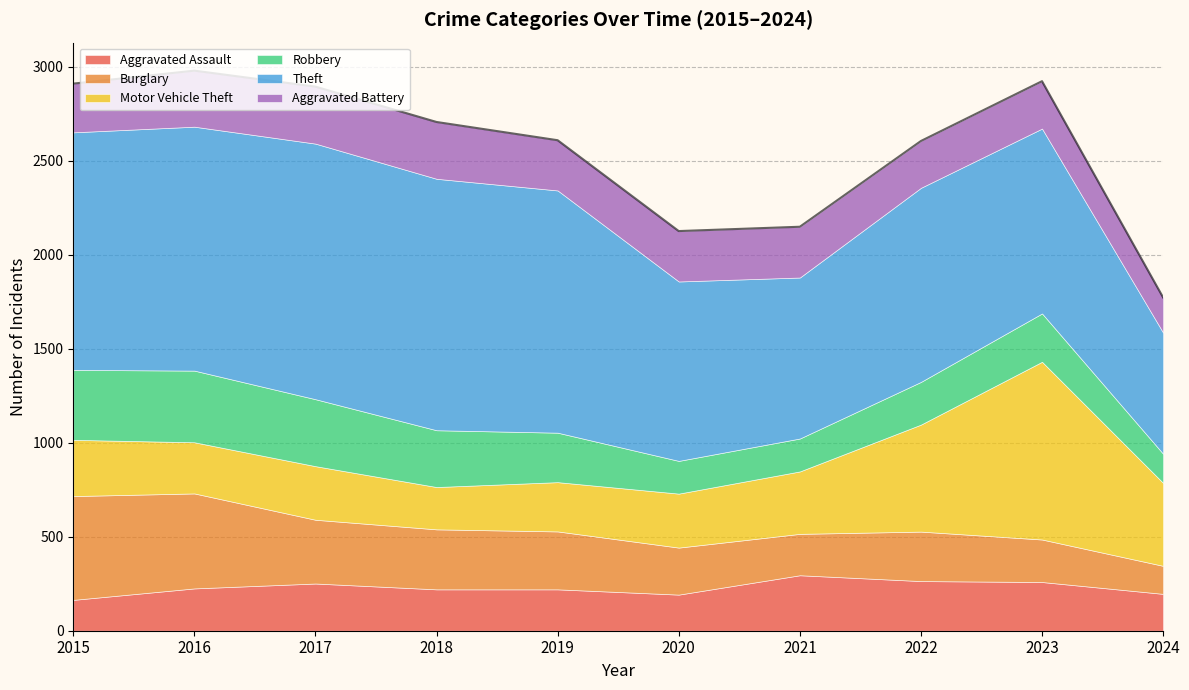

How many interior local valleys does the Theft series have?

1